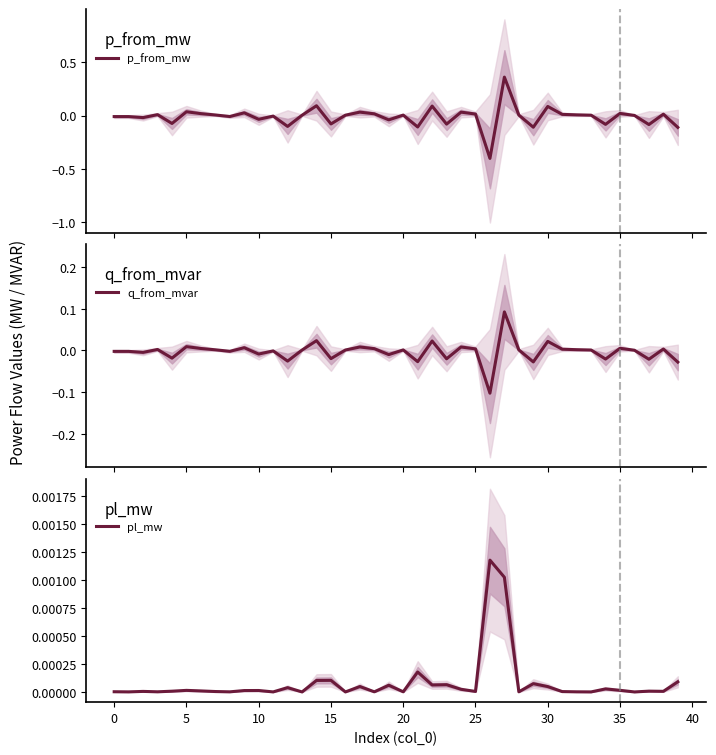

How many intersections are there between p_from_mw and q_from_mvar?

24